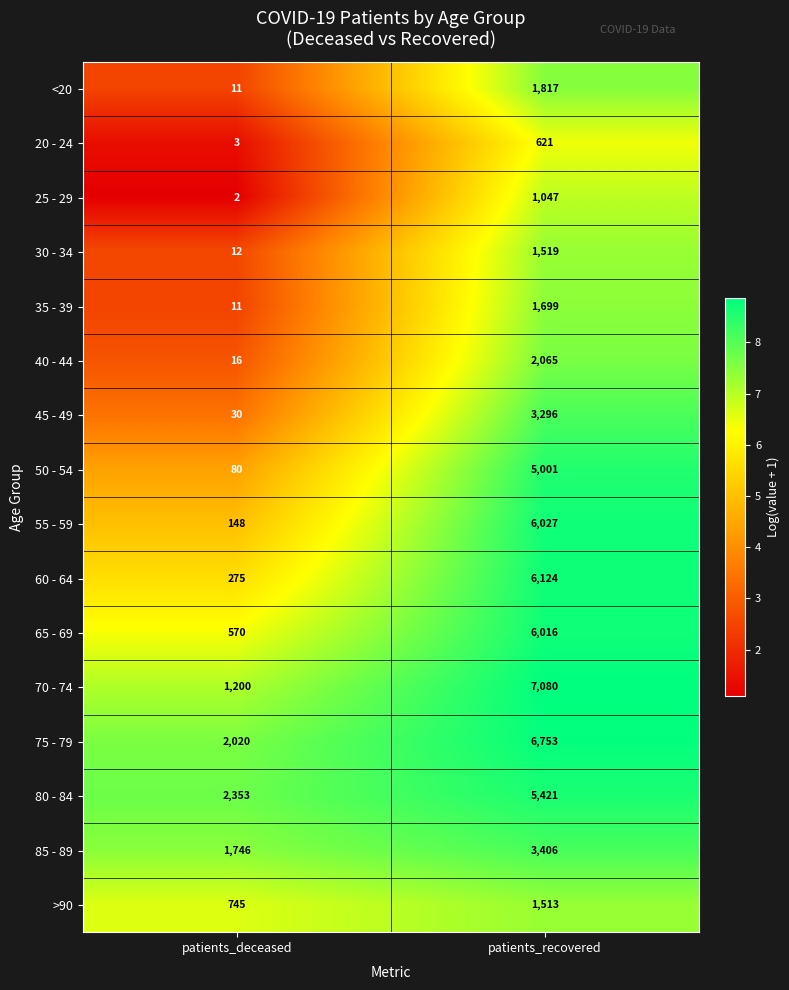

True or false: 40 - 44 has a value of 4 at patients_deceased.

False